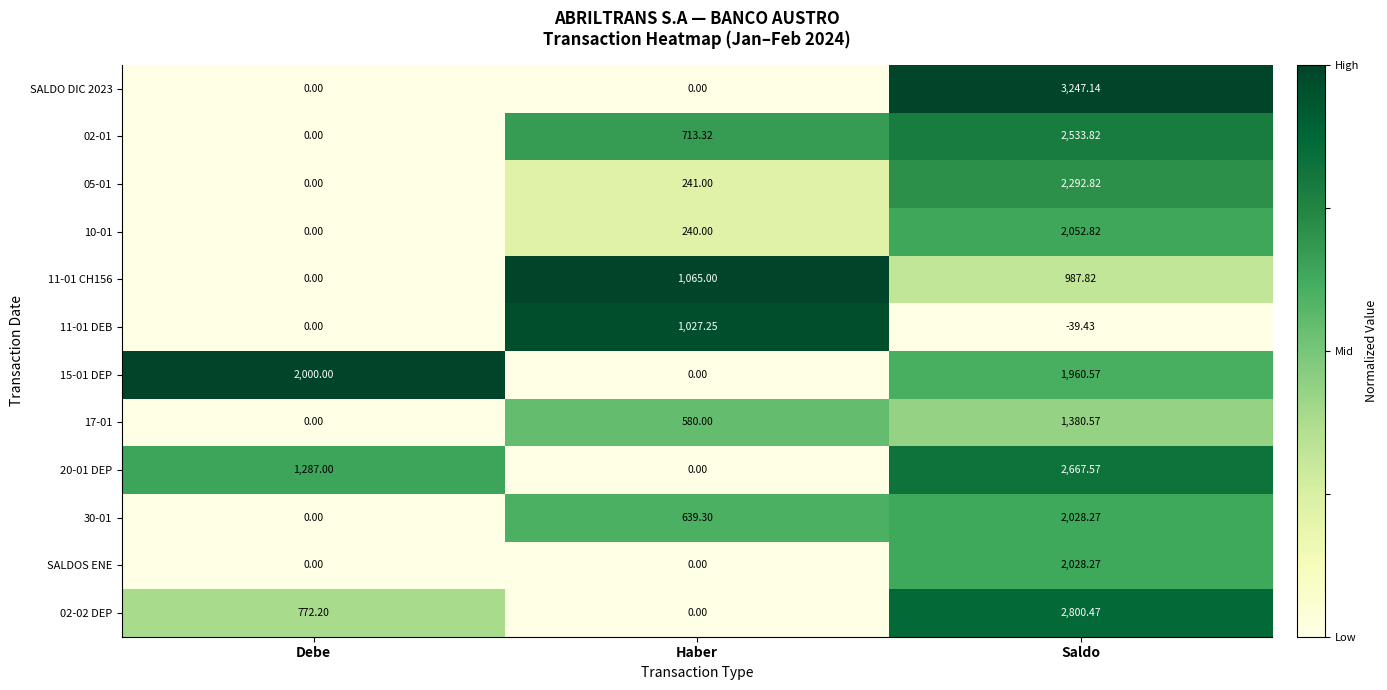

Which category has the highest value across all series?

Saldo